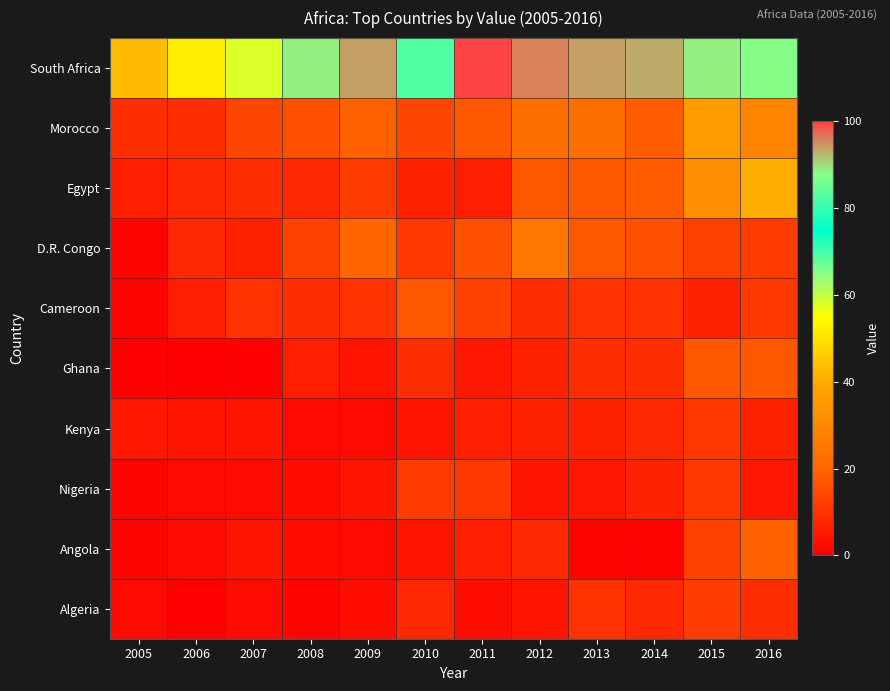

Which series has the widest spread of values?

South Africa